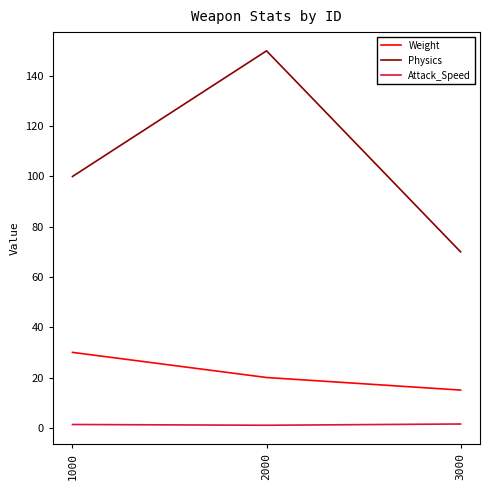

How many lines are shown in the chart?

3